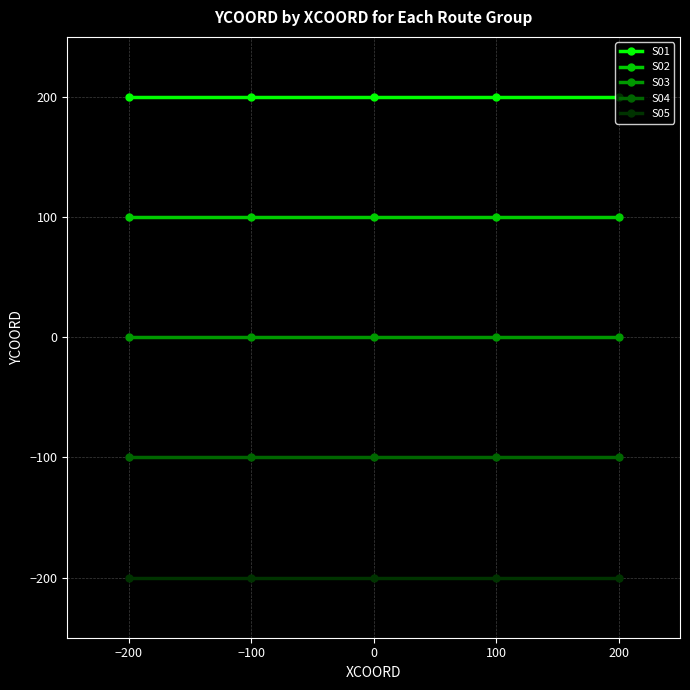

What is the lowest value of the S04 series?

-100